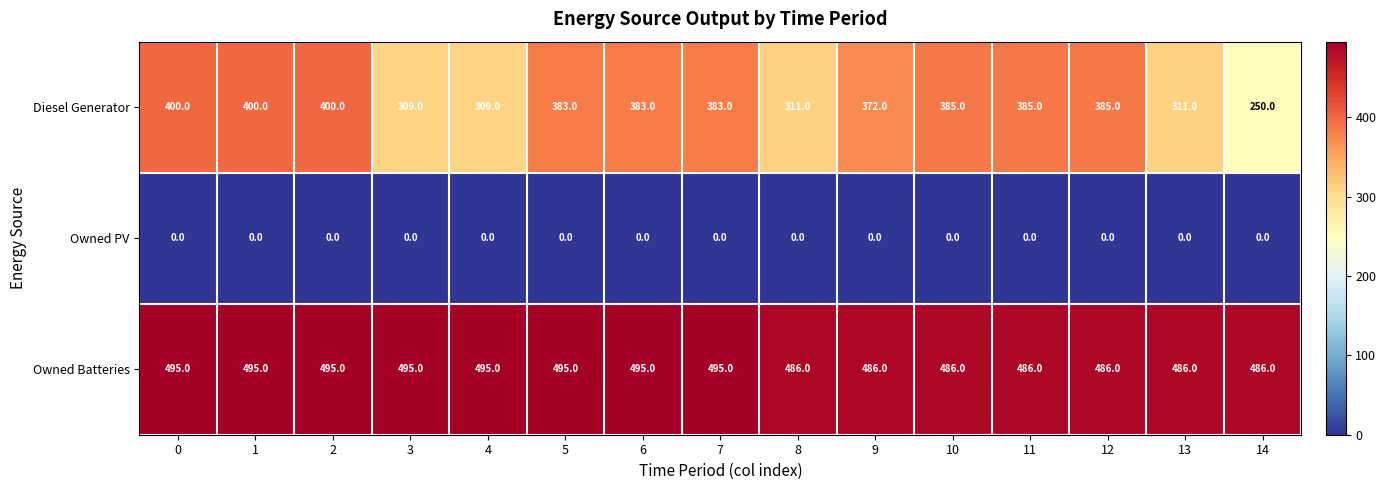

Is it true that Diesel Generator equals 145 at 11?

False